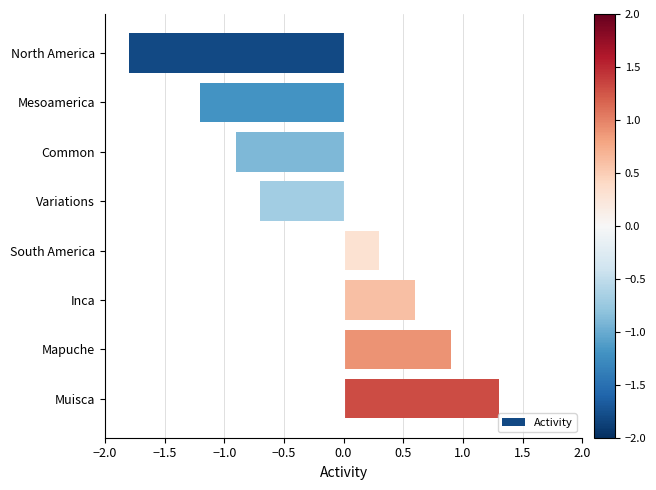

Which has a higher value, Muisca or North America?

Muisca